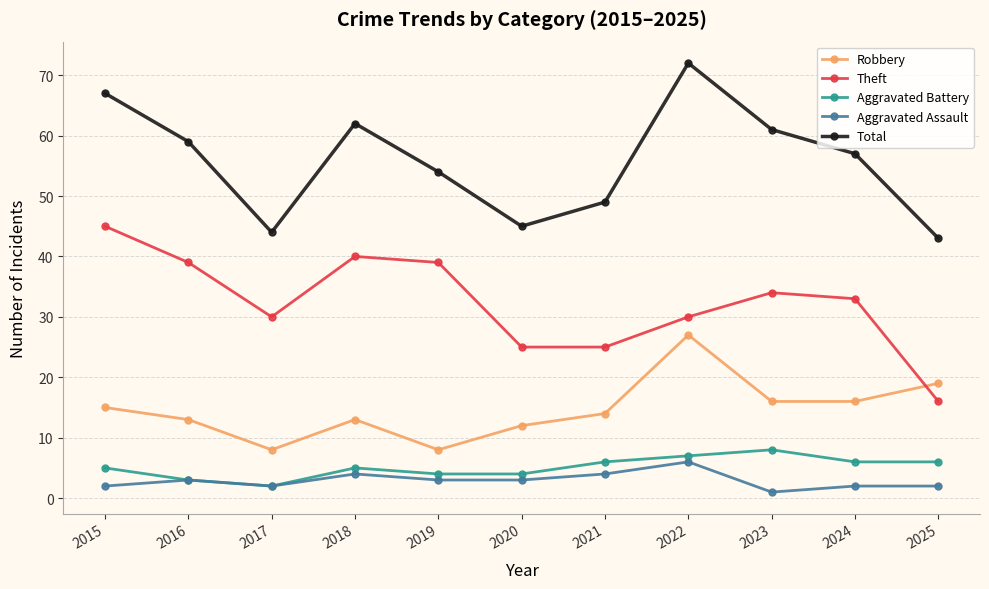

At which category is the sum across all series the highest?

2022